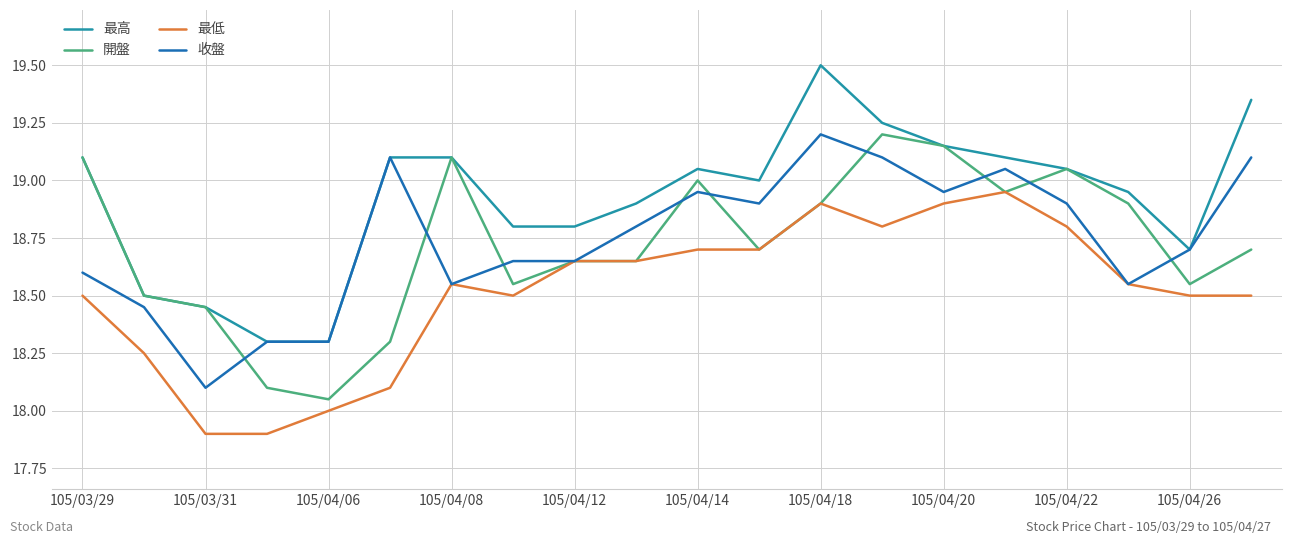

Which series has the largest total across all categories?

最高